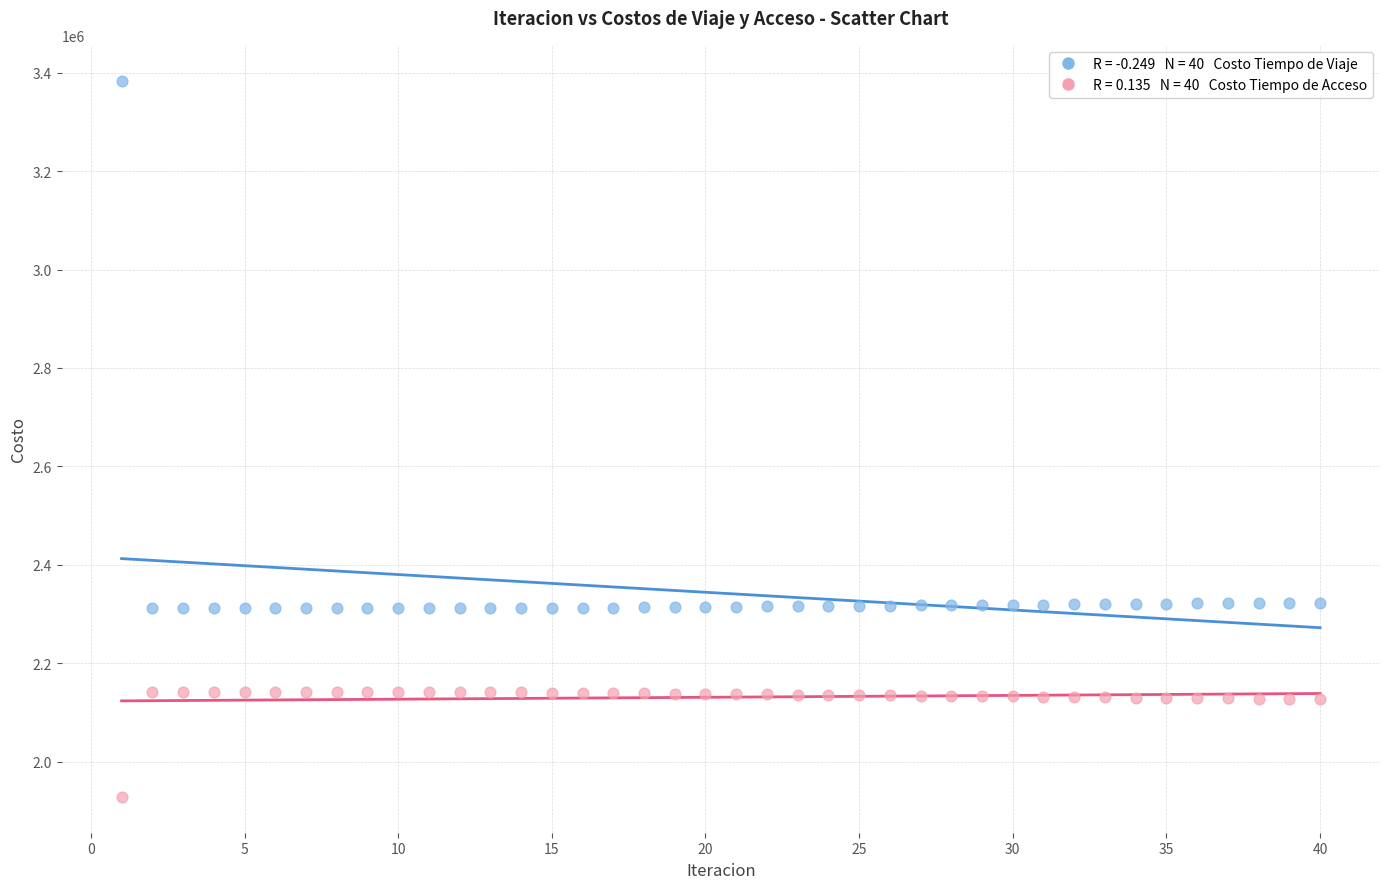

Across all data points, what is the range of X values (max minus min)?

39.0